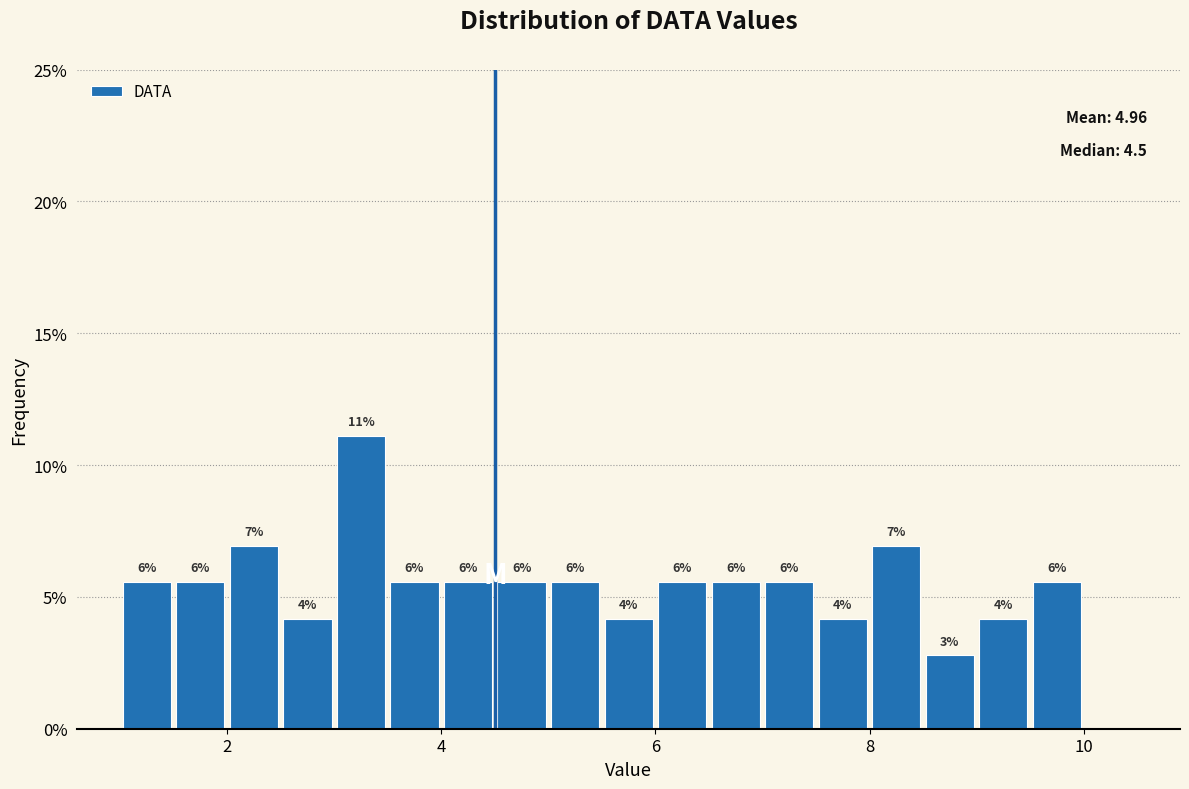

Read against the x-axis, roughly where is the centre of the tallest bar?

3.2